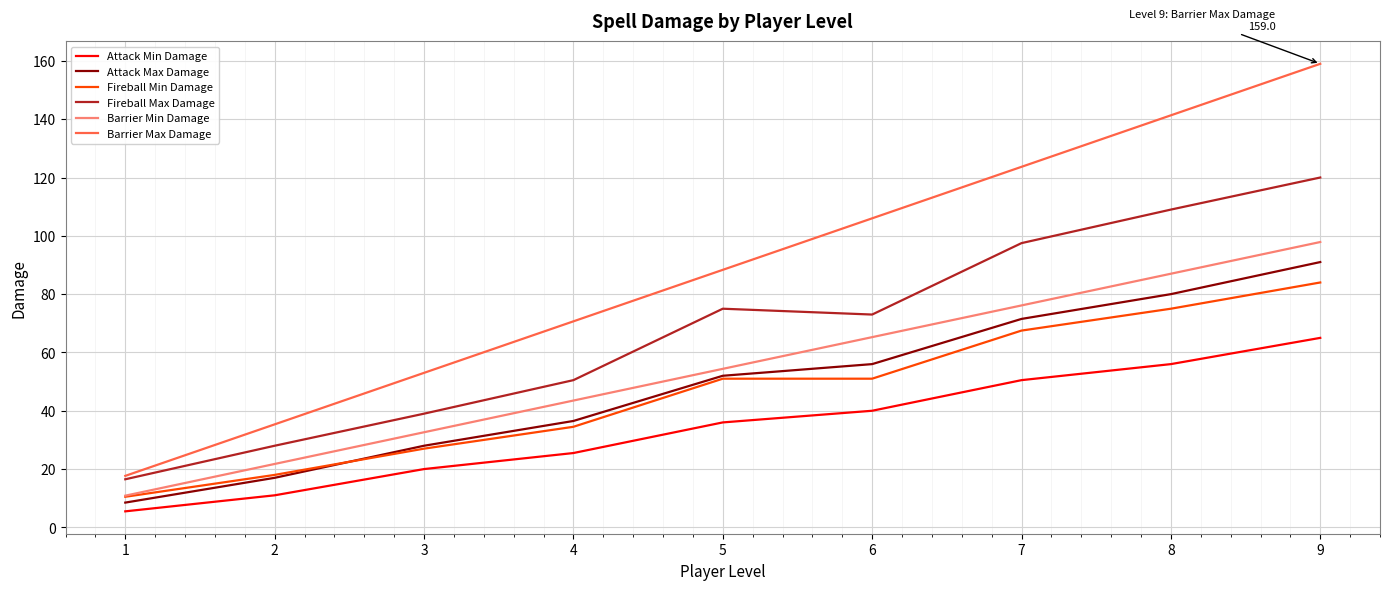

The value of Fireball Min Damage at 8 is 75.0. True or false?

True